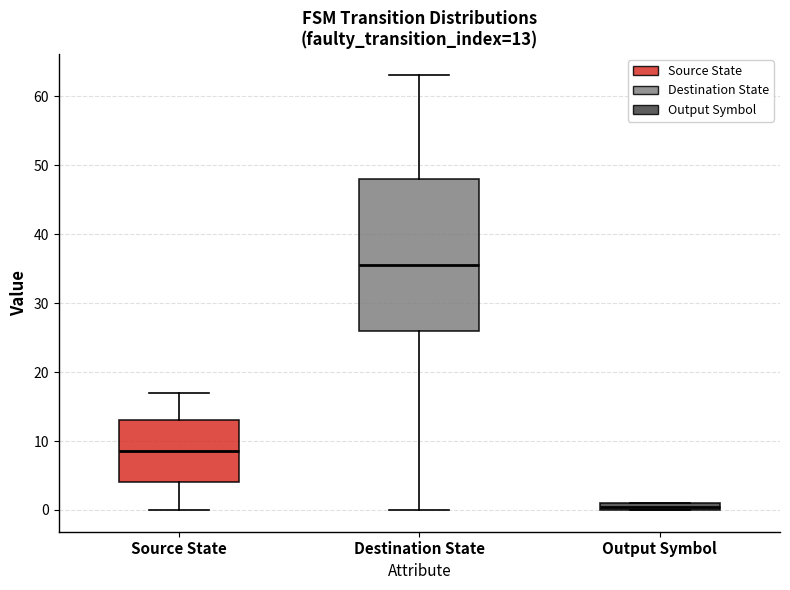

Which box has the lowest median line?

Output Symbol